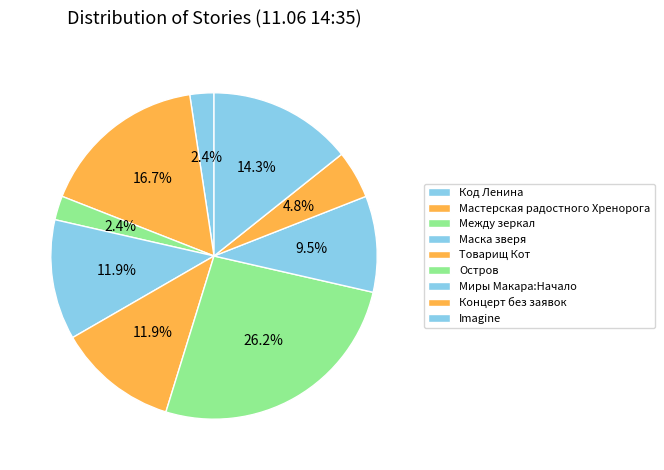

How many segments does this pie chart have?

9